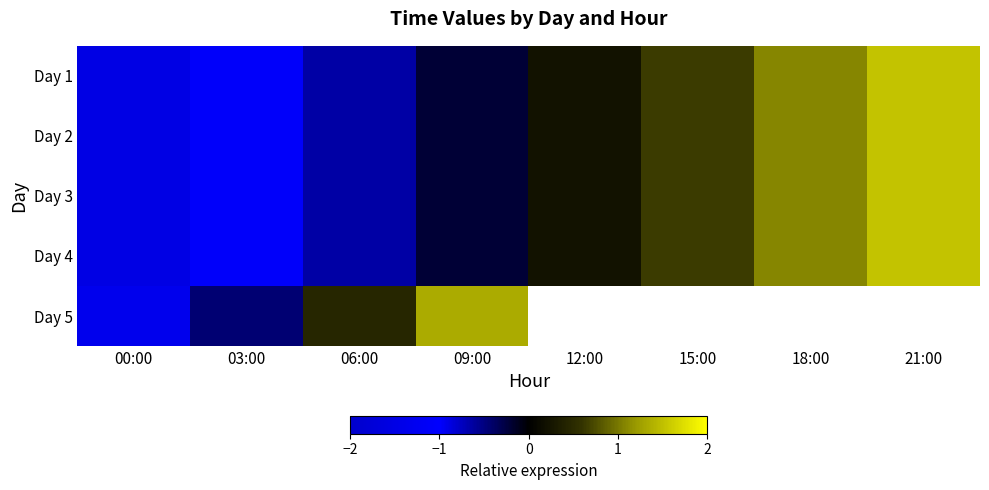

What is the total value across all series at 09:00?

0.5